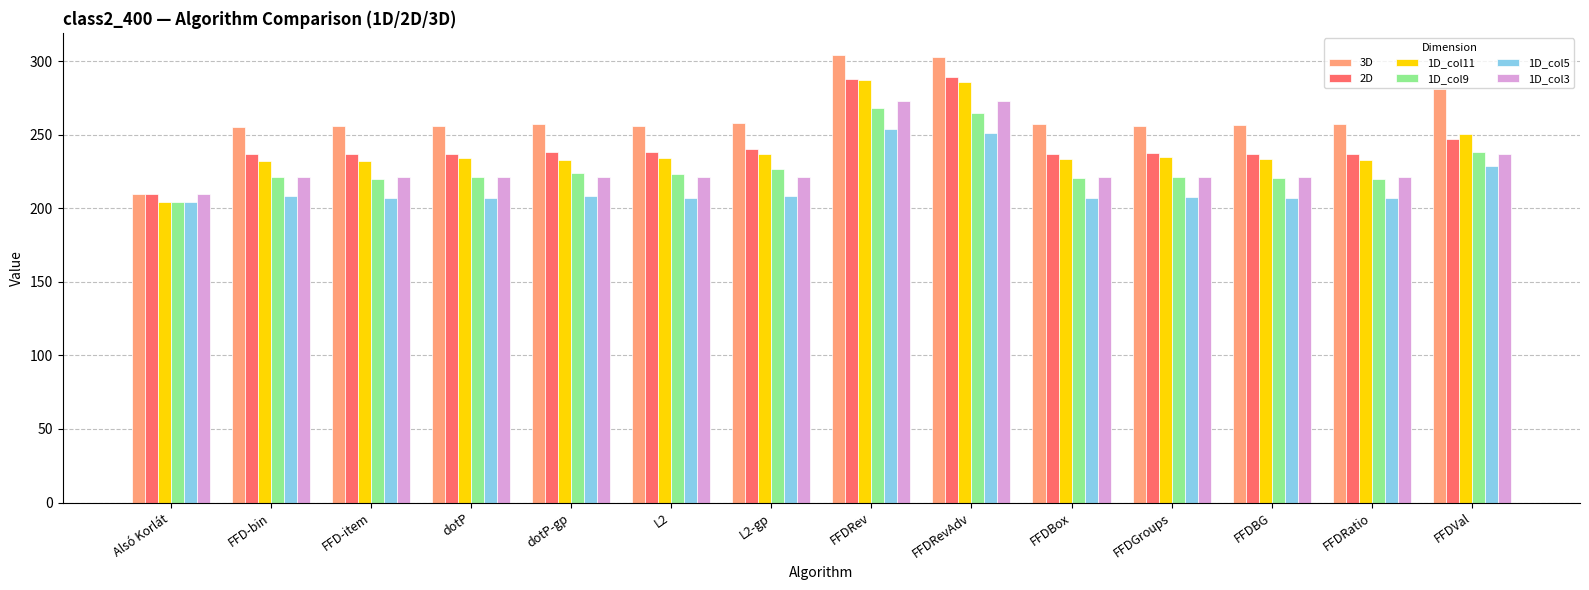

What is the maximum value for 1D_col11?

287.0